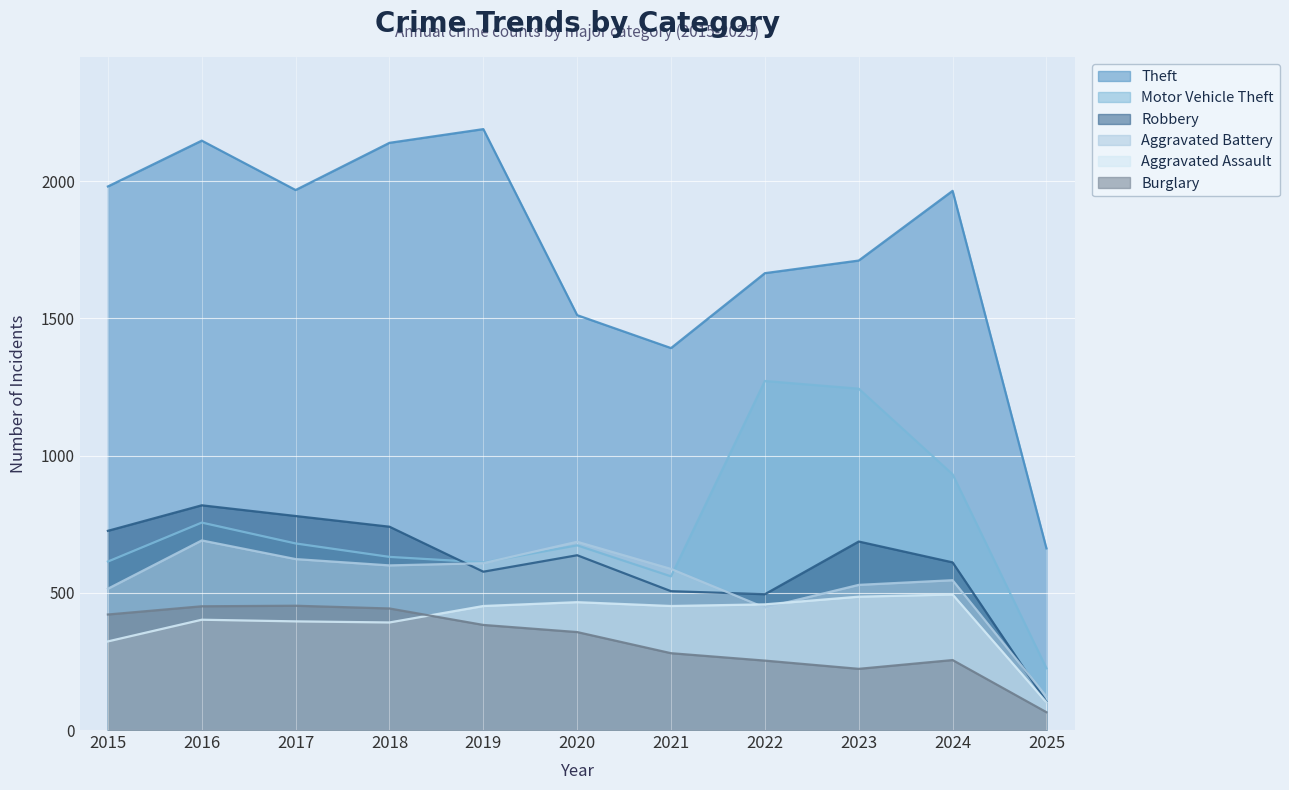

How many interior local valleys does the Burglary series have?

1